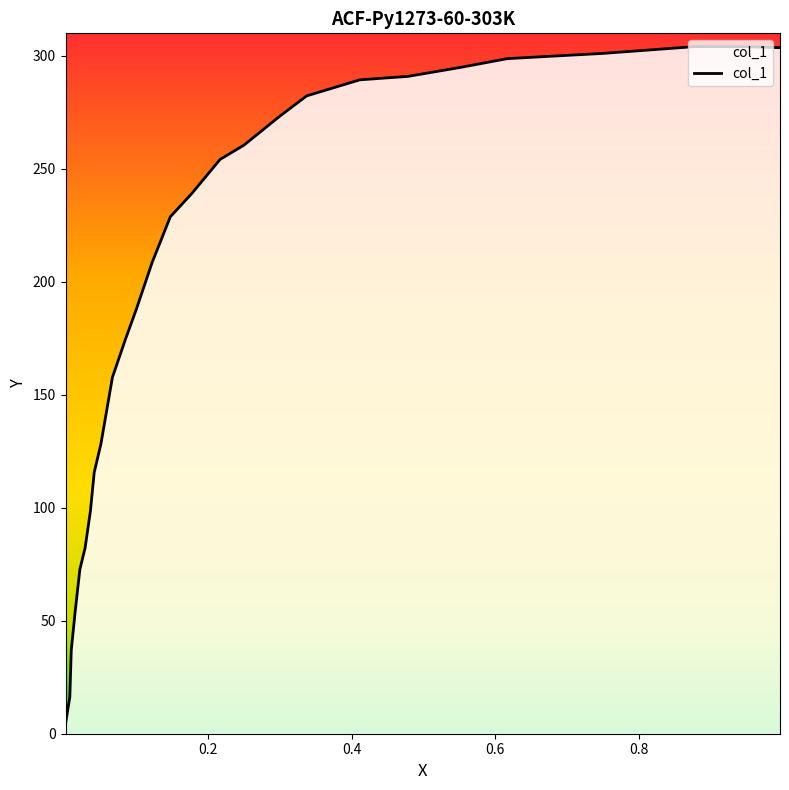

How many lines are shown in the chart?

1